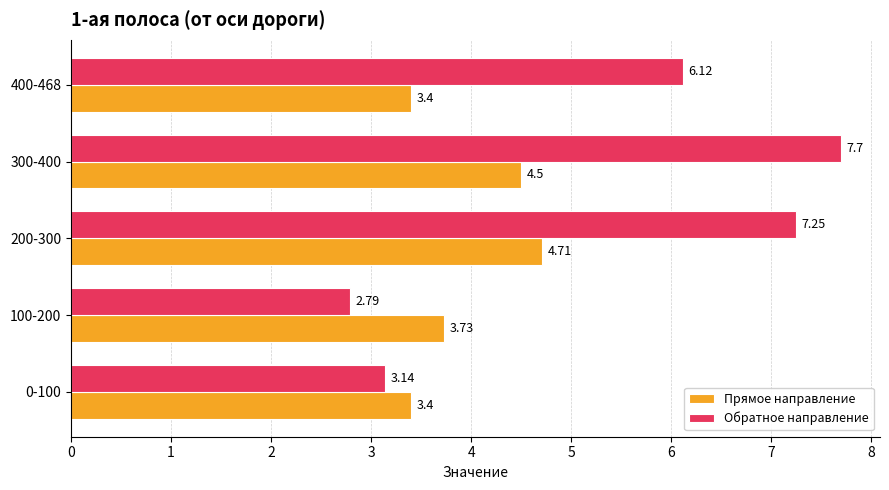

What is the average value of the Обратное направление series?

5.4